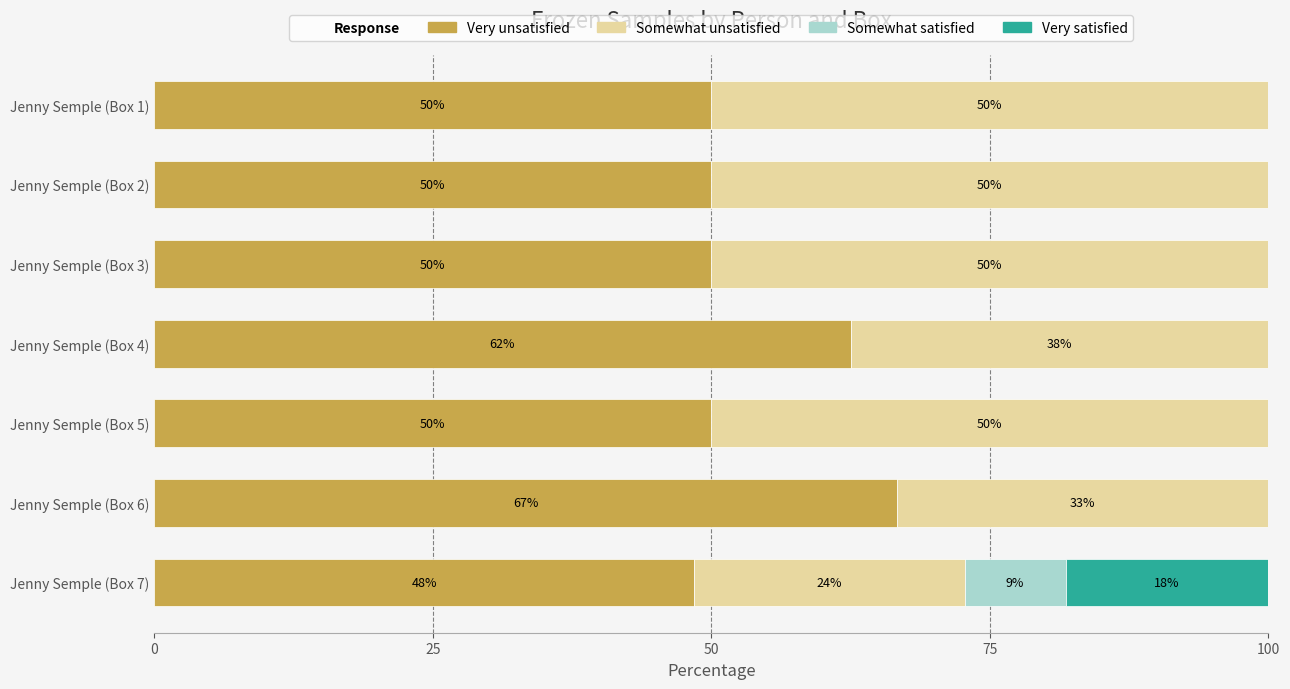

At which label is Very unsatisfied closest to 57?

Jenny Semple (Box 4)